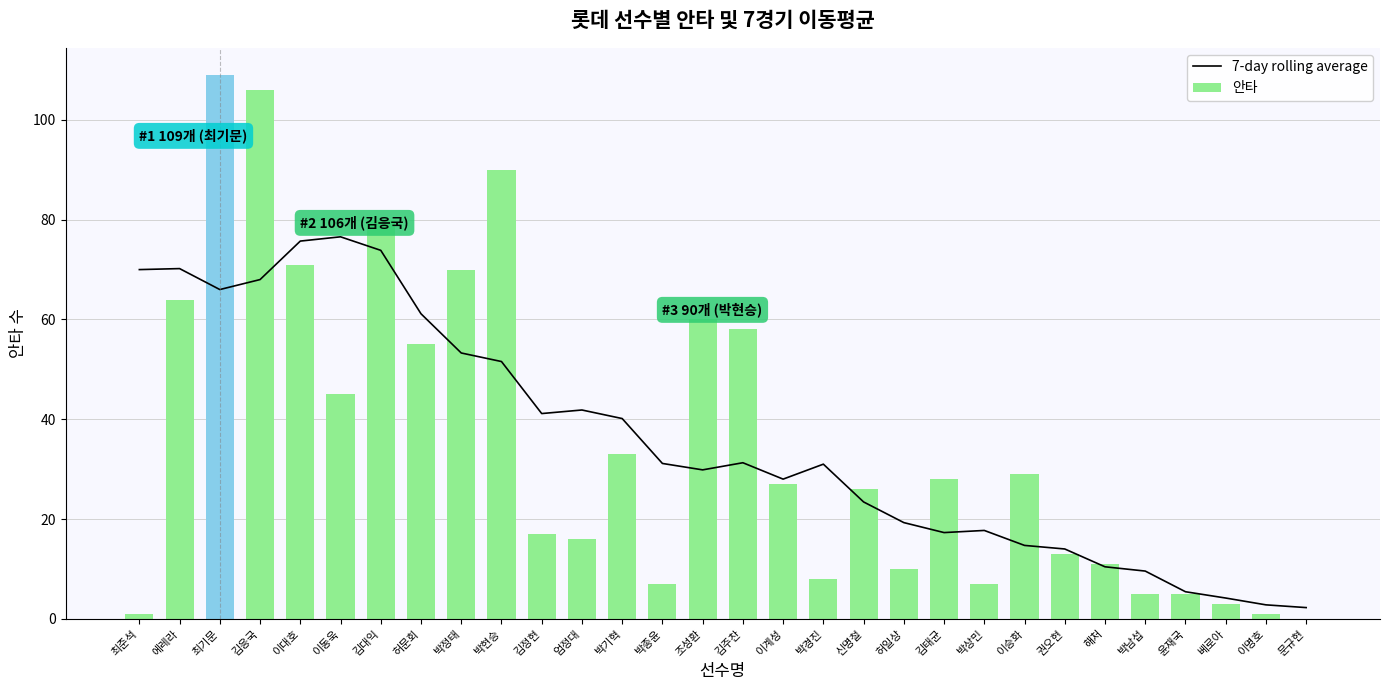

List the series in order of their peak value, highest first.

안타, 7-day rolling average